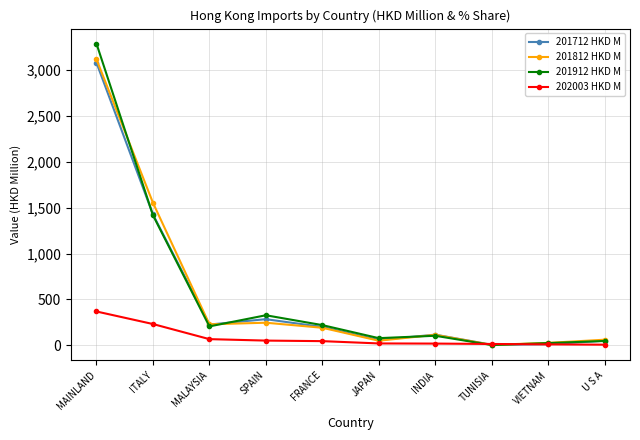

What value does the 201712 HKD M series have at ITALY?

1427.6